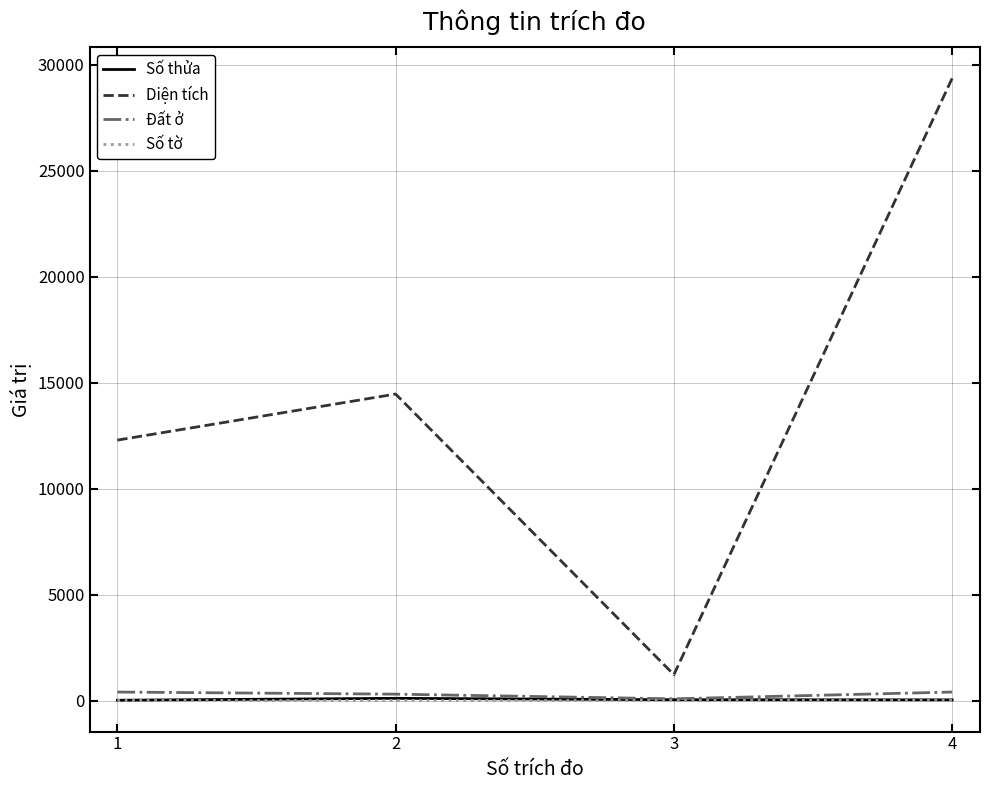

How many Đất ở values are between 300 and 400?

3